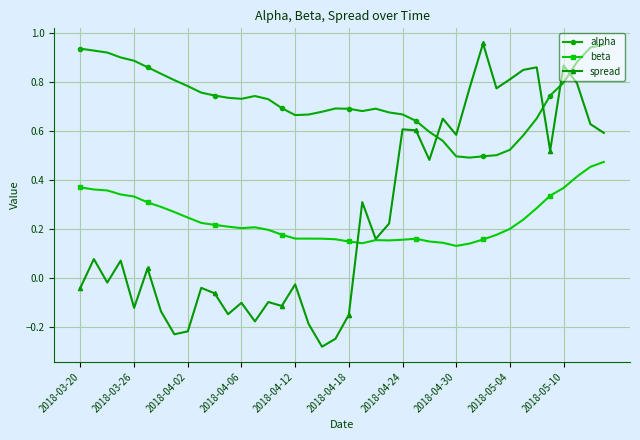

Which series has the largest total across all categories?

alpha